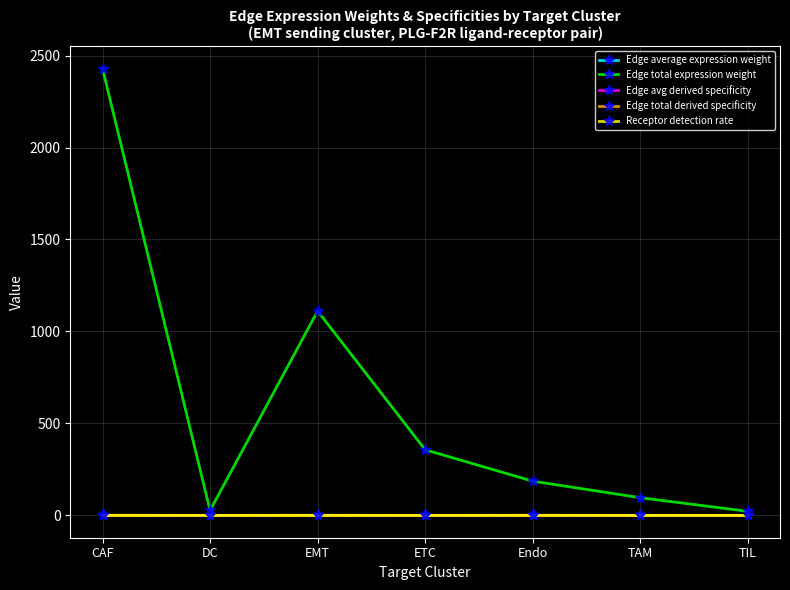

Which series has the largest total across all categories?

Edge total expression weight